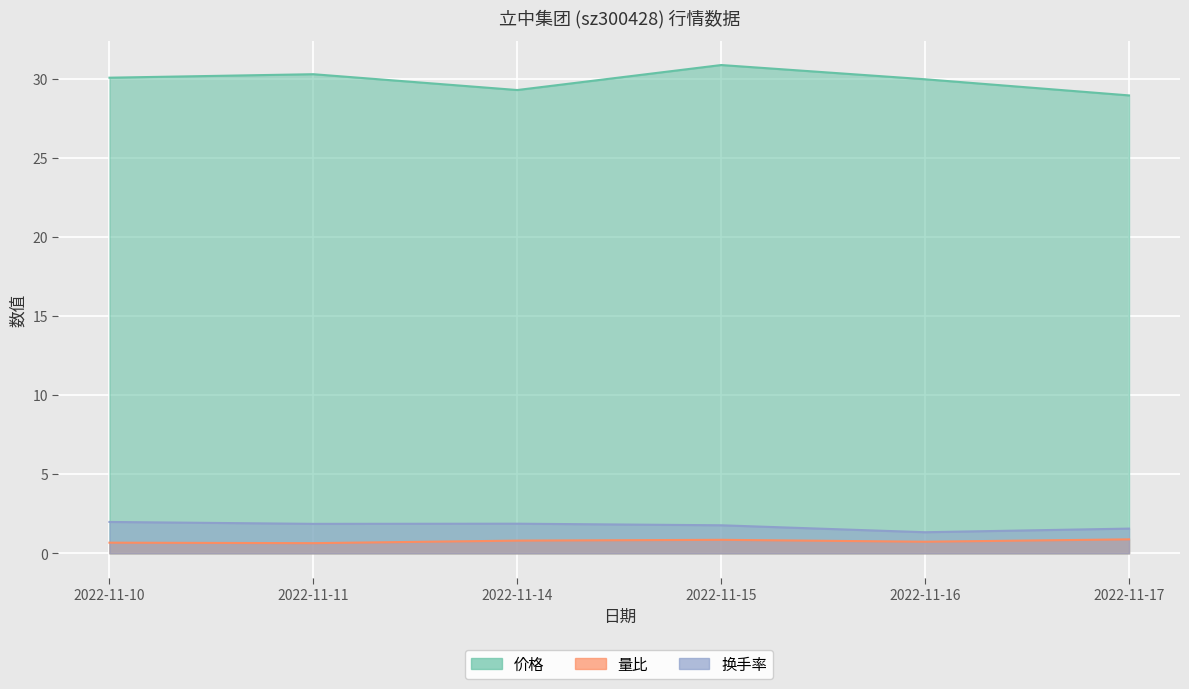

Is it true that 量比 equals 1.0 at 2022-11-10?

False